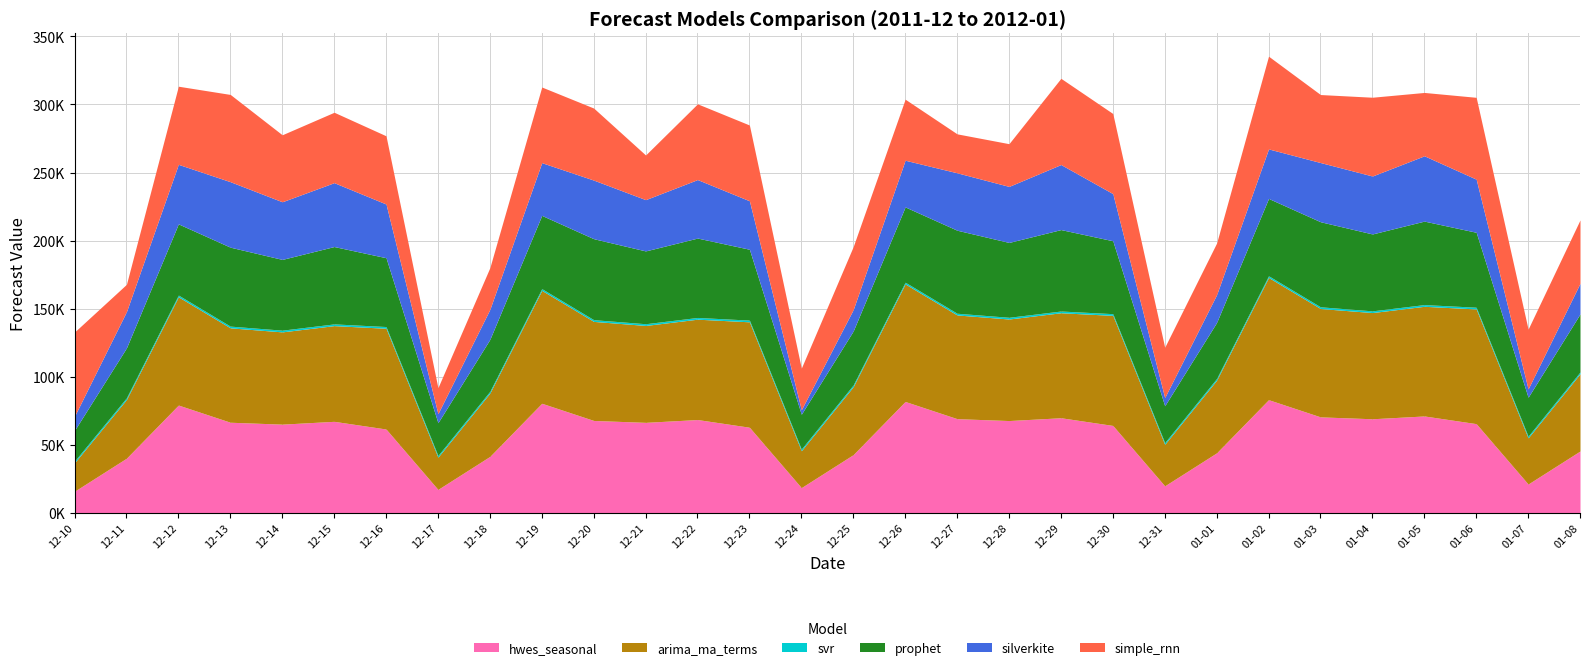

Which series changed the most between 2011-12-23 and 2012-01-05?

silverkite